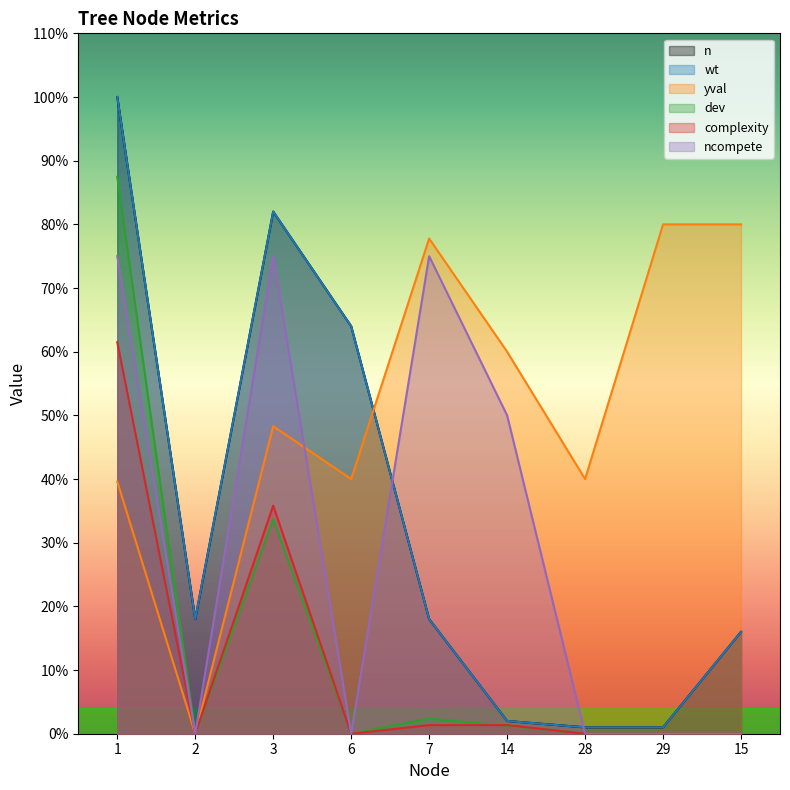

Rank the series by their maximum value, from highest to lowest.

n, wt, dev, yval, ncompete, complexity